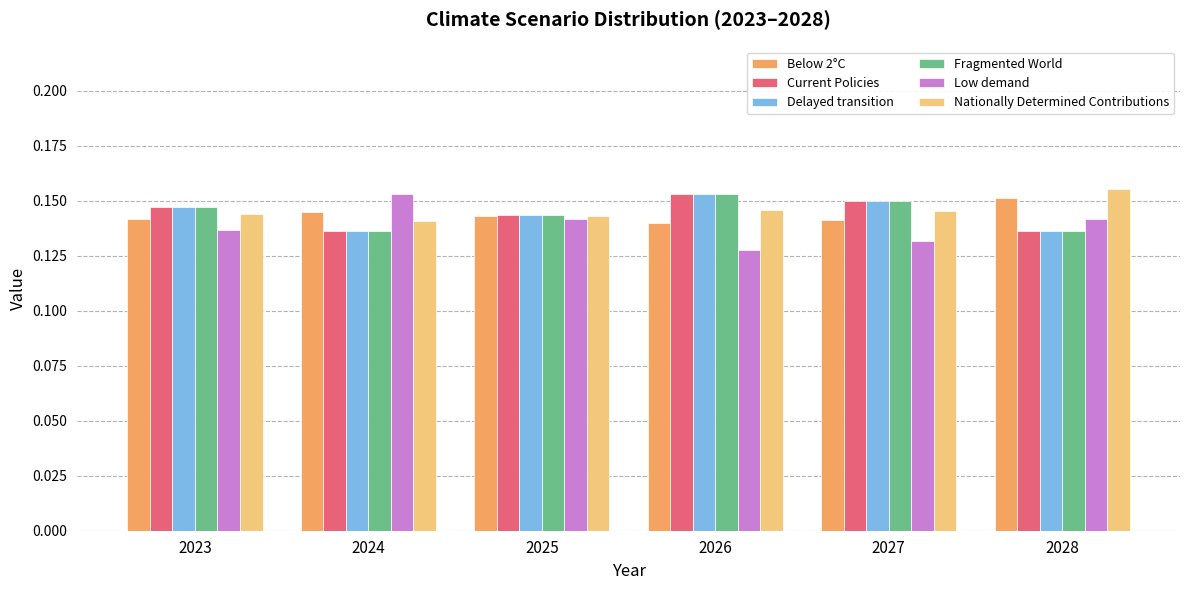

Which label corresponds to the smallest value in the chart?

2026